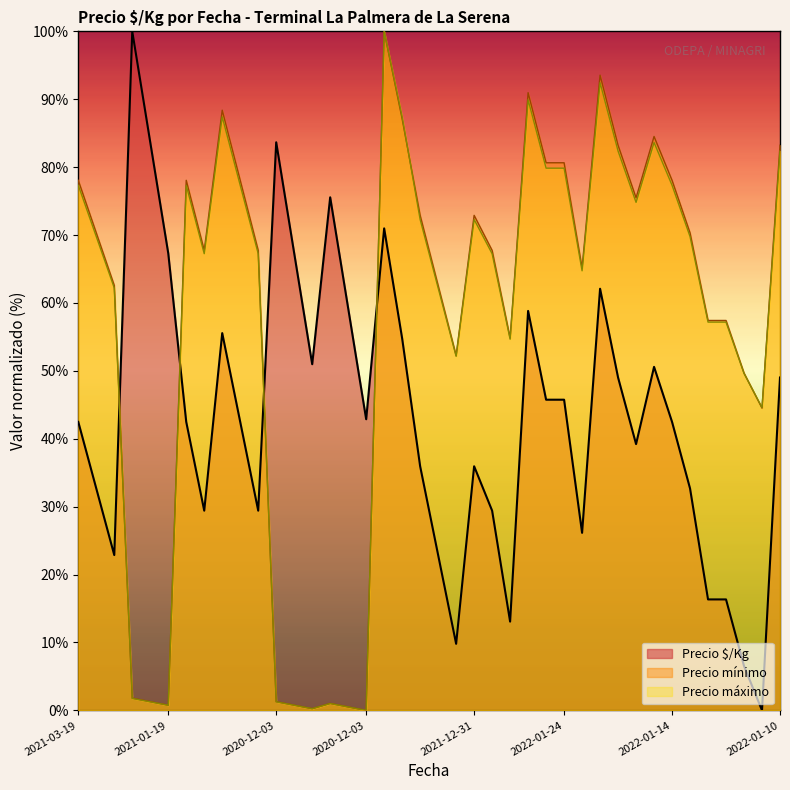

Which series has the largest range (max minus min)?

Precio $/Kg